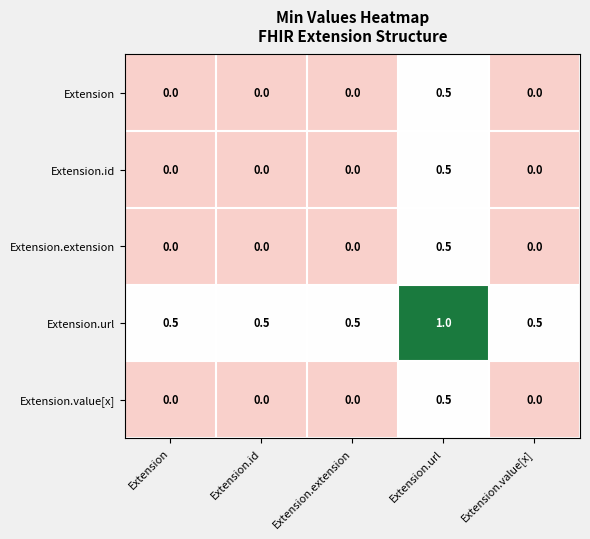

What is the difference between the highest and lowest values at Extension.url?

0.5